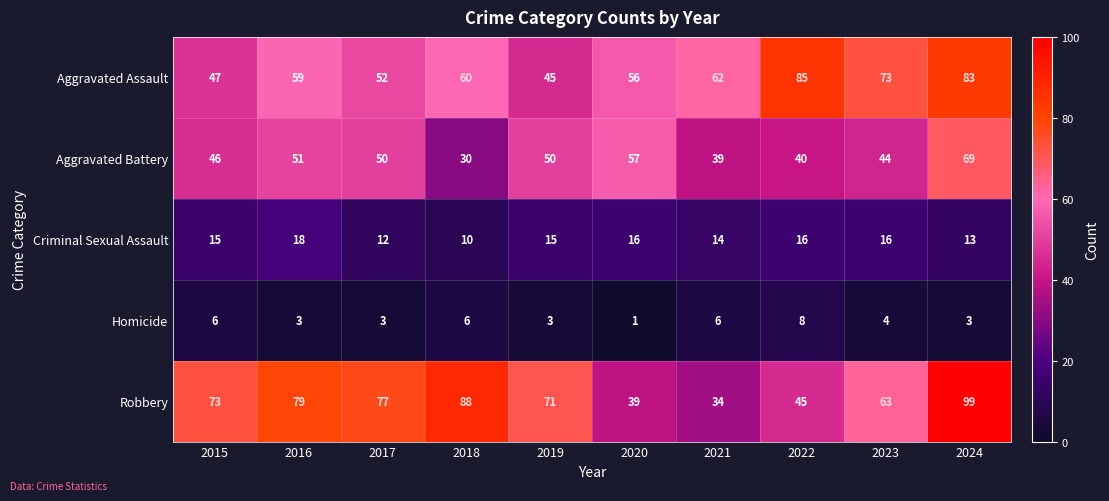

The value of Aggravated Battery at 2021 is 39. True or false?

True